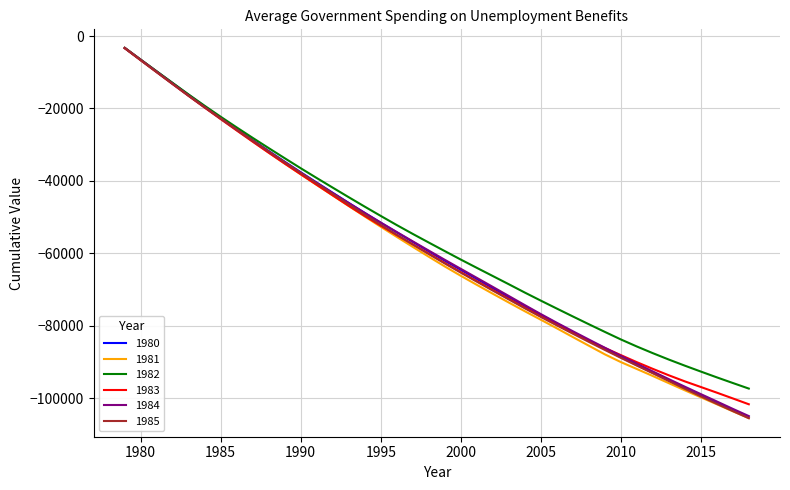

What is the minimum value shown in the chart?

-105511